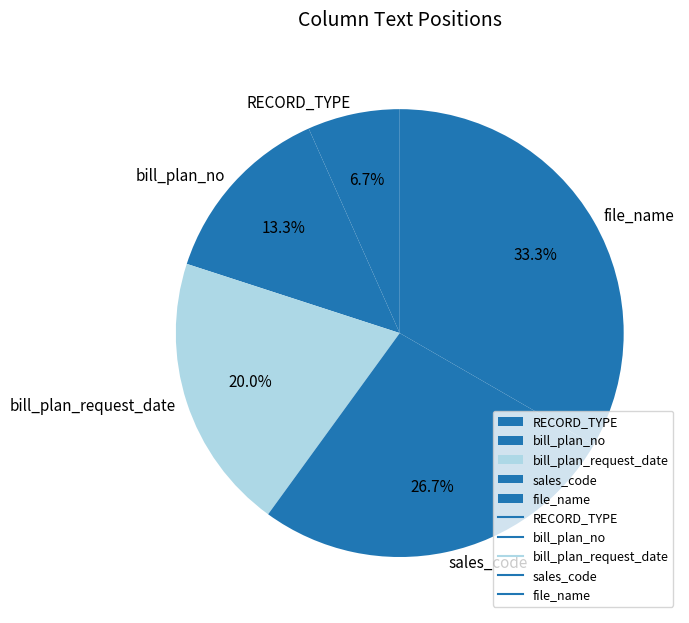

Which slice is the smallest?

RECORD_TYPE